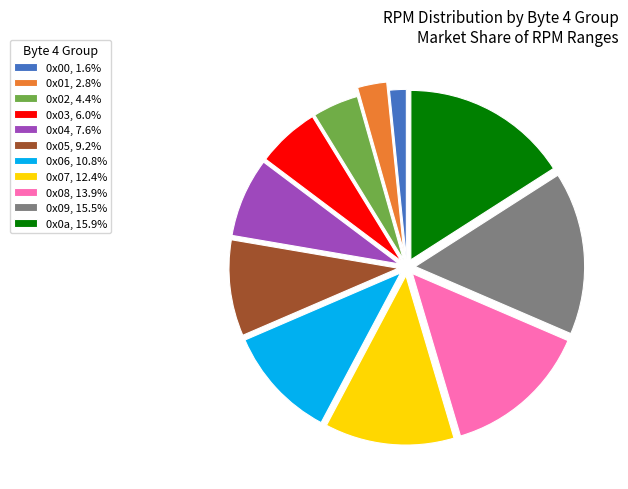

Is there a majority slice in this chart?

No